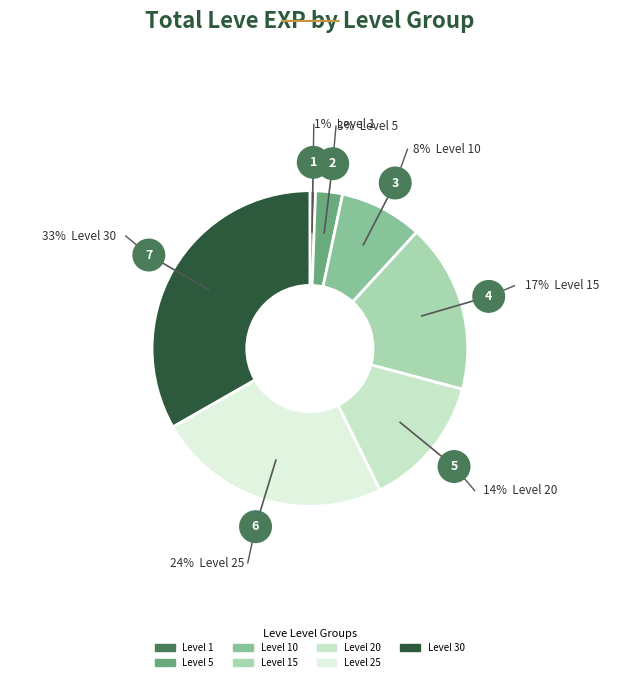

Count the number of slices in the pie.

7